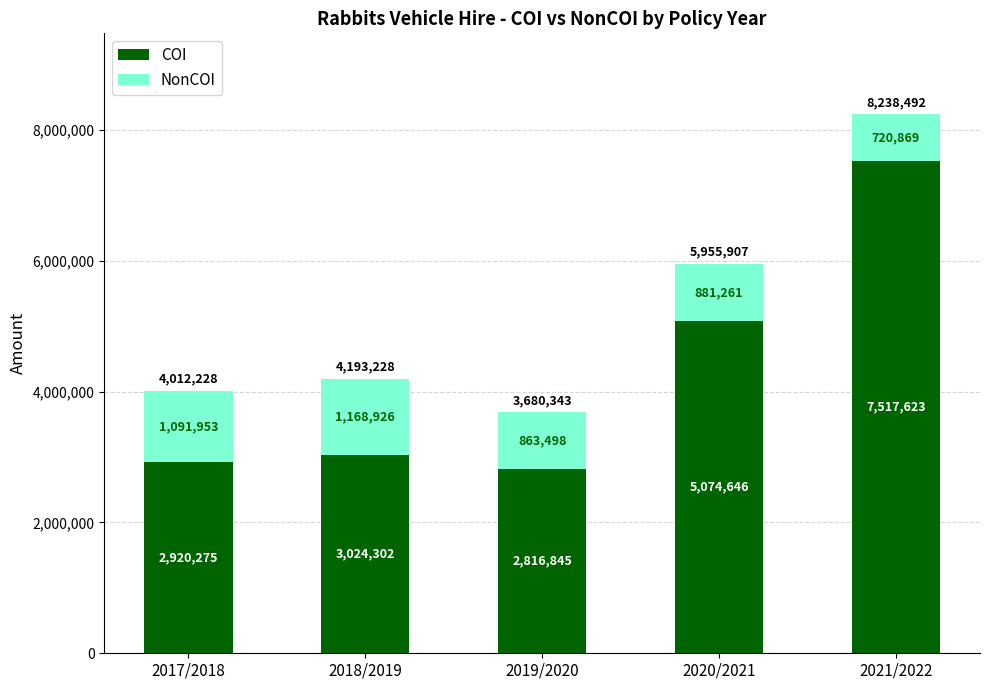

Does the chart contain any negative values?

No